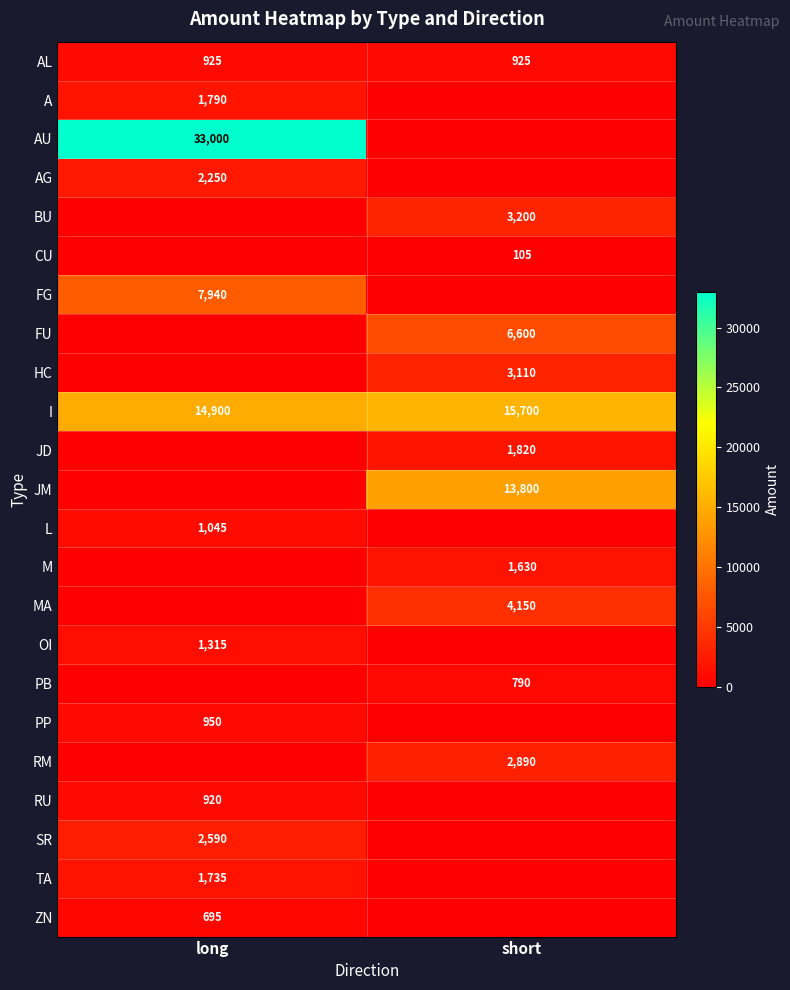

Count the number of data series in this chart.

23